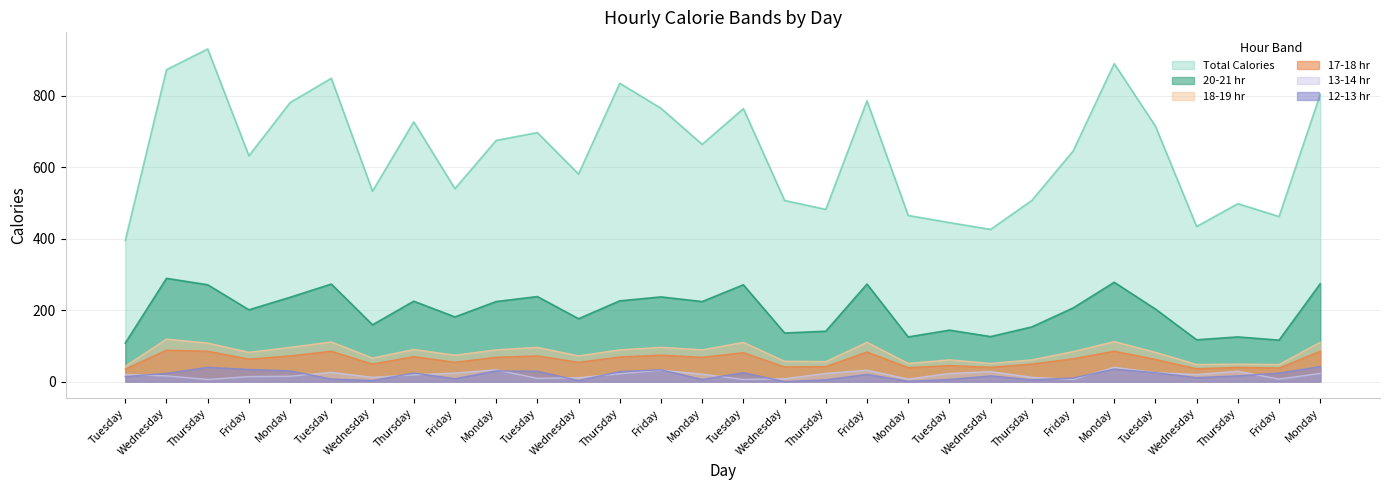

What is the total value across all series at Tuesday?

615